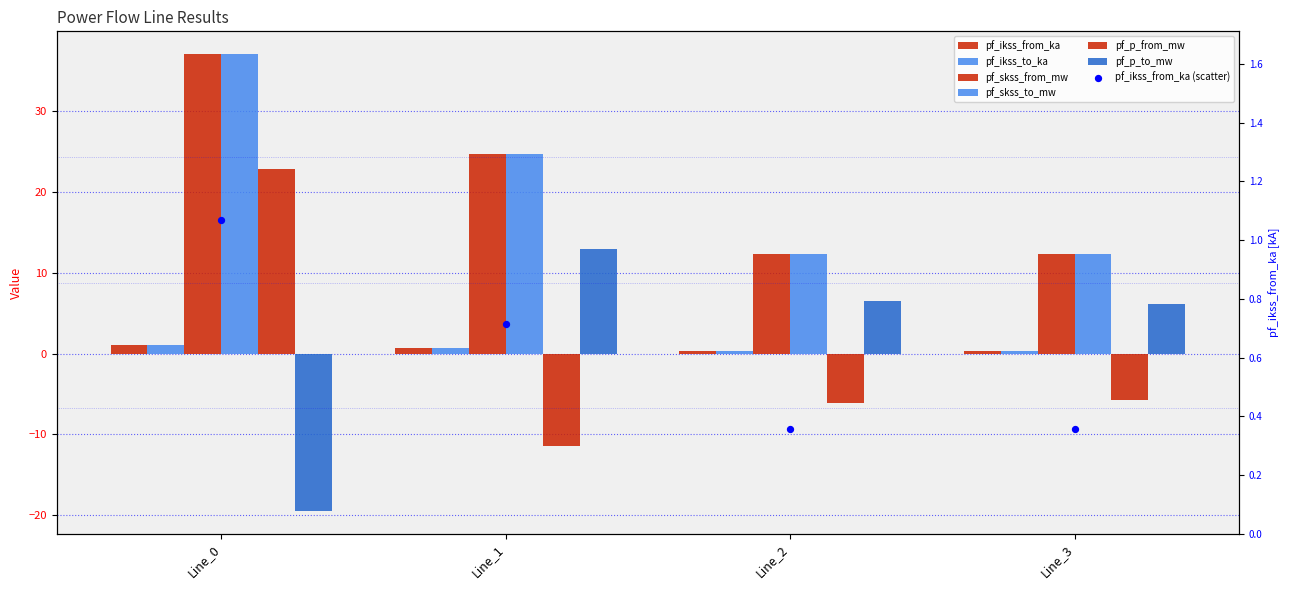

What is the total value across all series at Line_3?

25.8